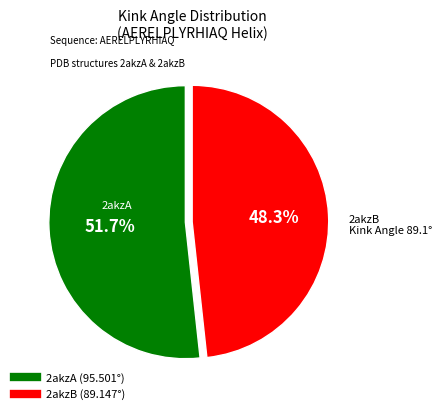

Which category has the biggest portion of the pie?

2akzA